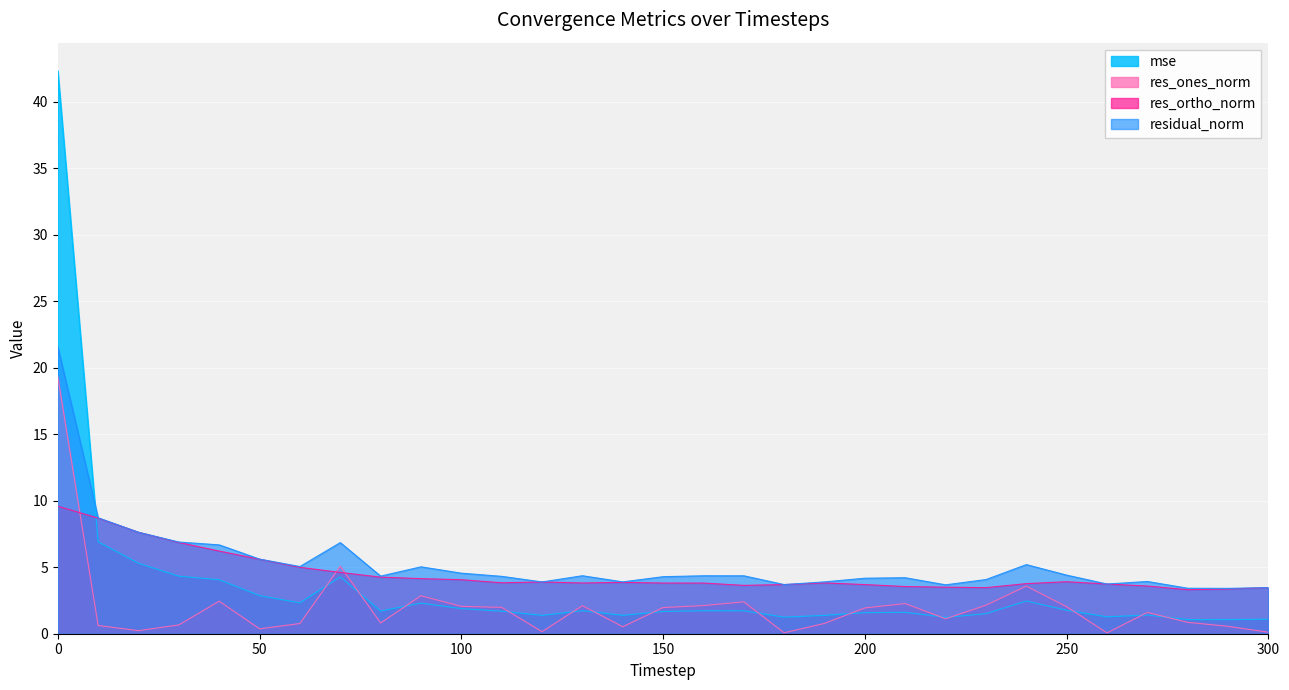

What is the spread (max minus min) of values at 210?

2.6